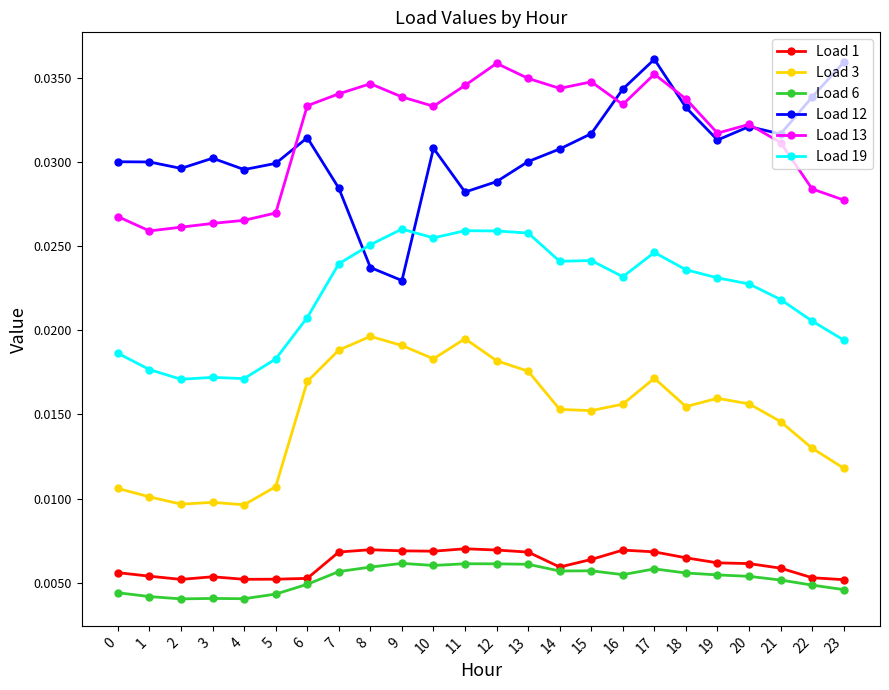

True or false: Load 3 and Load 1 intersect in this chart.

False